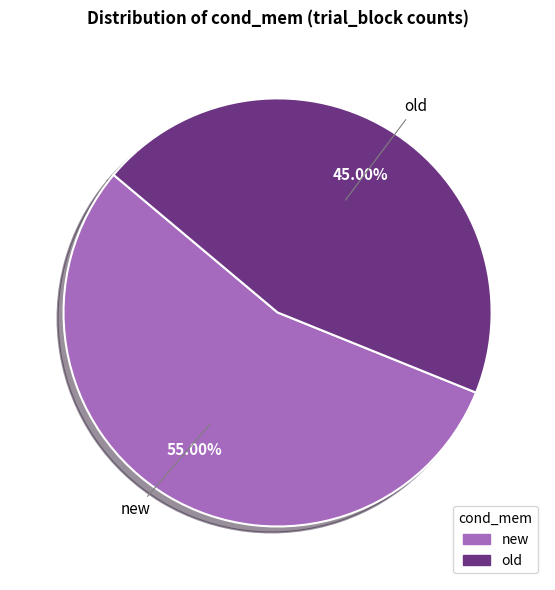

Combined, do new and old account for over 50%?

Yes